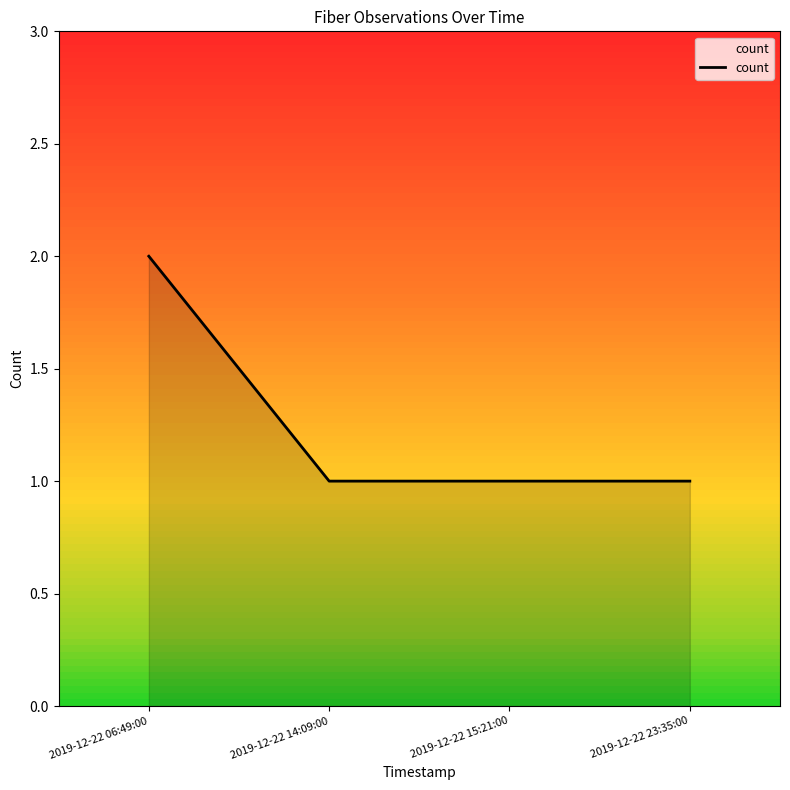

Is it true that the value at 2019-12-22 06:49:00 is 3?

False